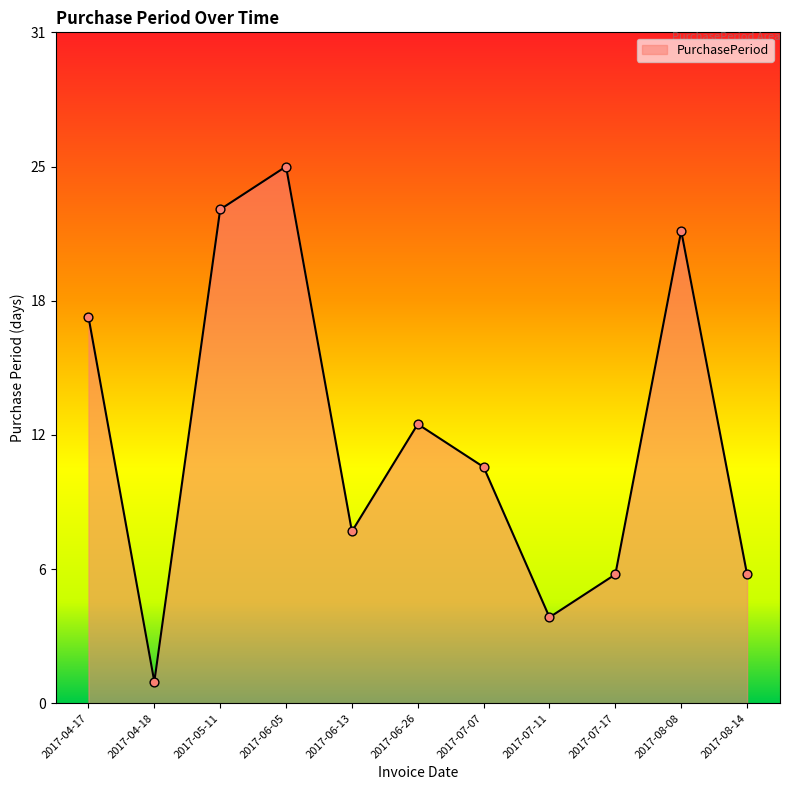

Does the chart have visible grid lines?

No